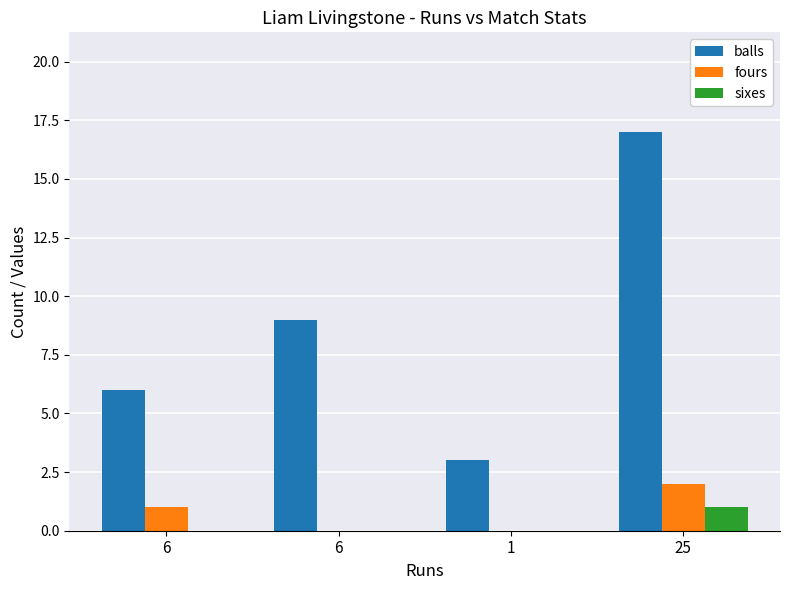

How many distinct data groups are displayed?

3